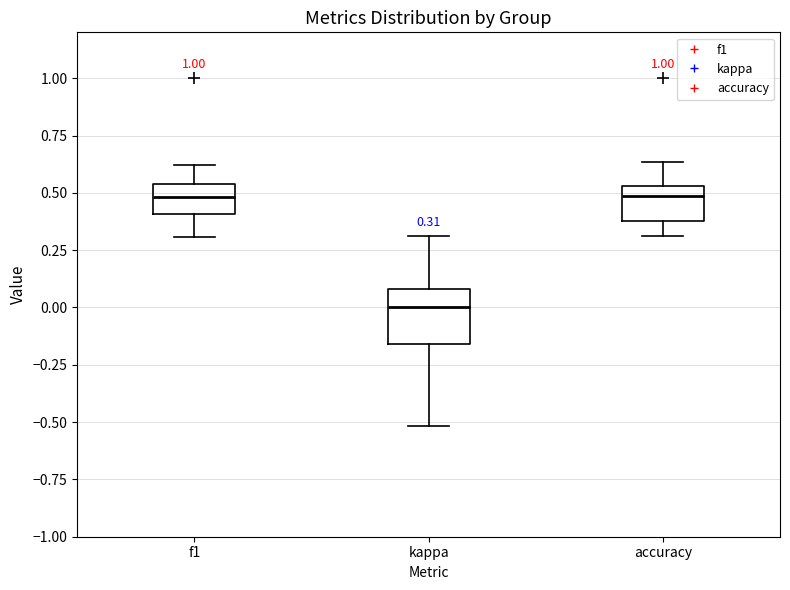

Comparing the boxes themselves (not the whiskers), which one is the tallest?

kappa